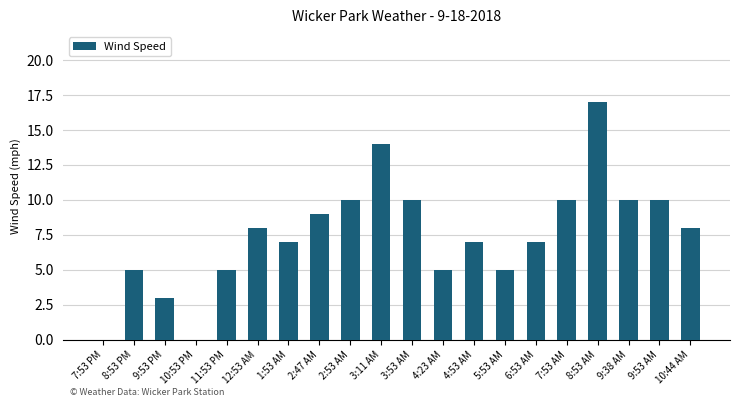

How many data points does each series have?

20